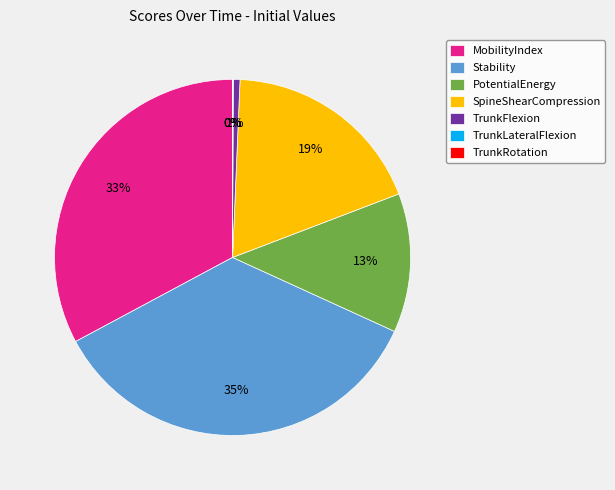

Is it true that MobilityIndex is 44% of the pie?

False